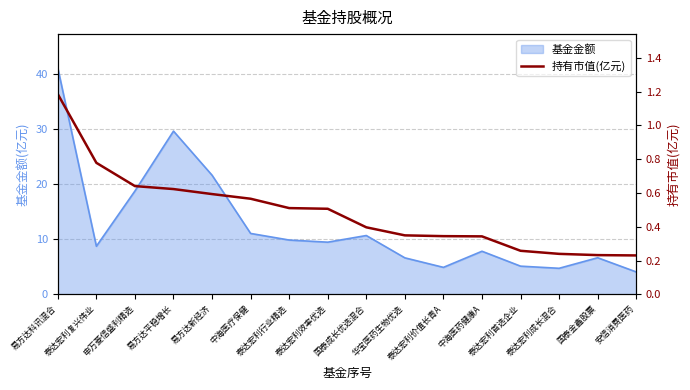

What is the lowest value of the 基金金额 series?

4.1